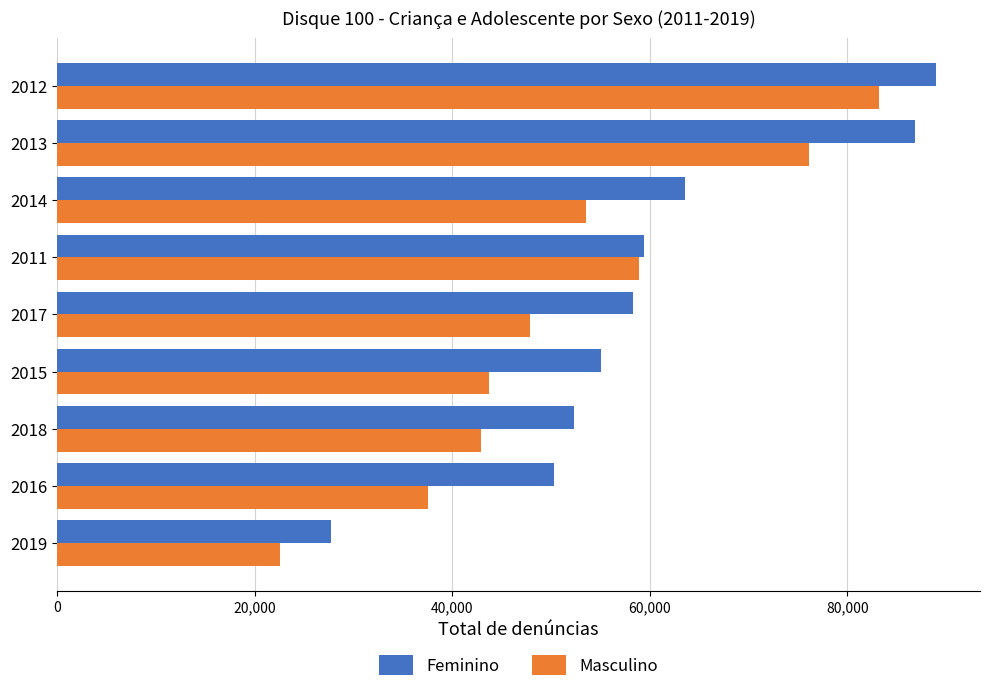

Read the Masculino value at 2017, to the nearest 50.

47900